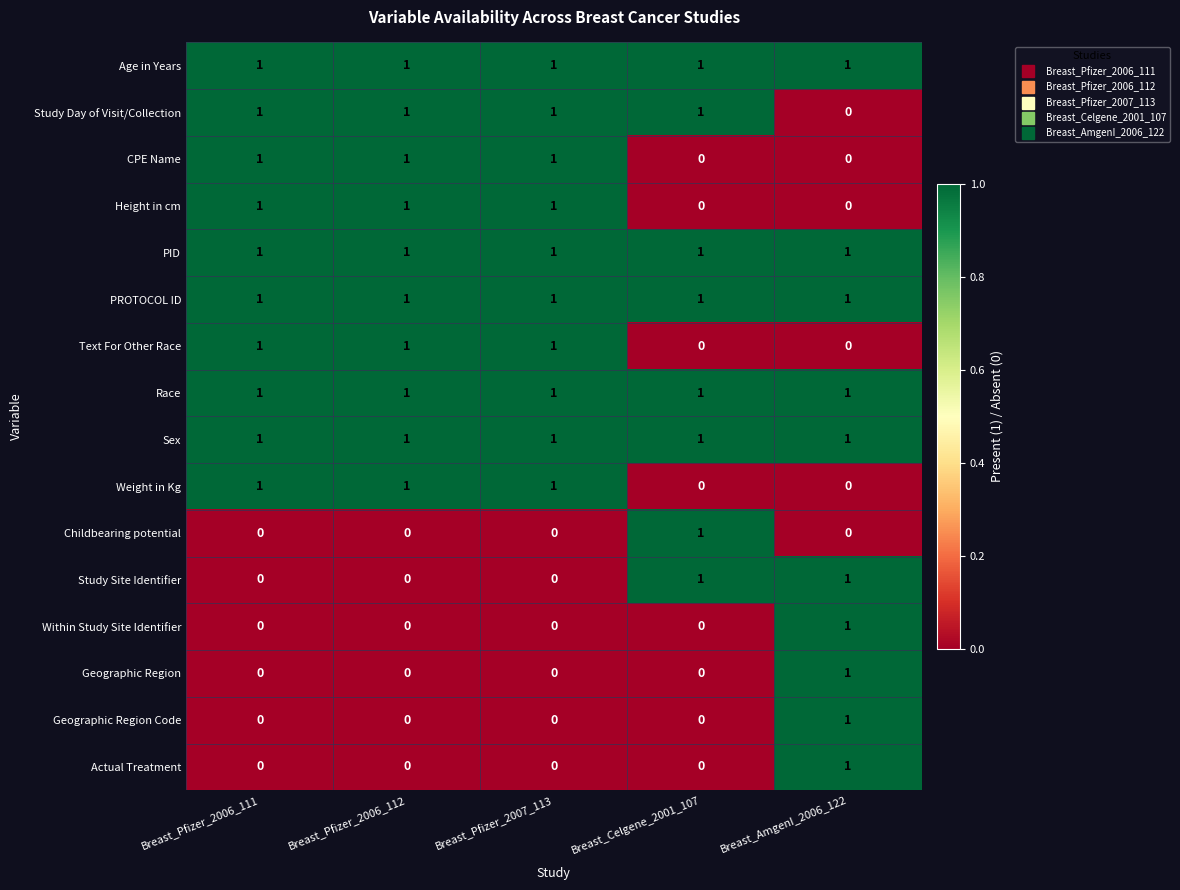

Count the number of categories in the chart.

5